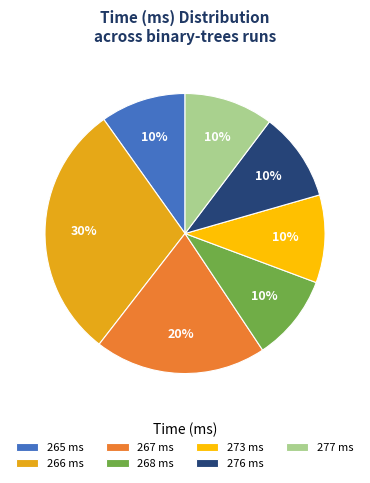

Do 273 ms and 266 ms together represent more than half of the pie?

No